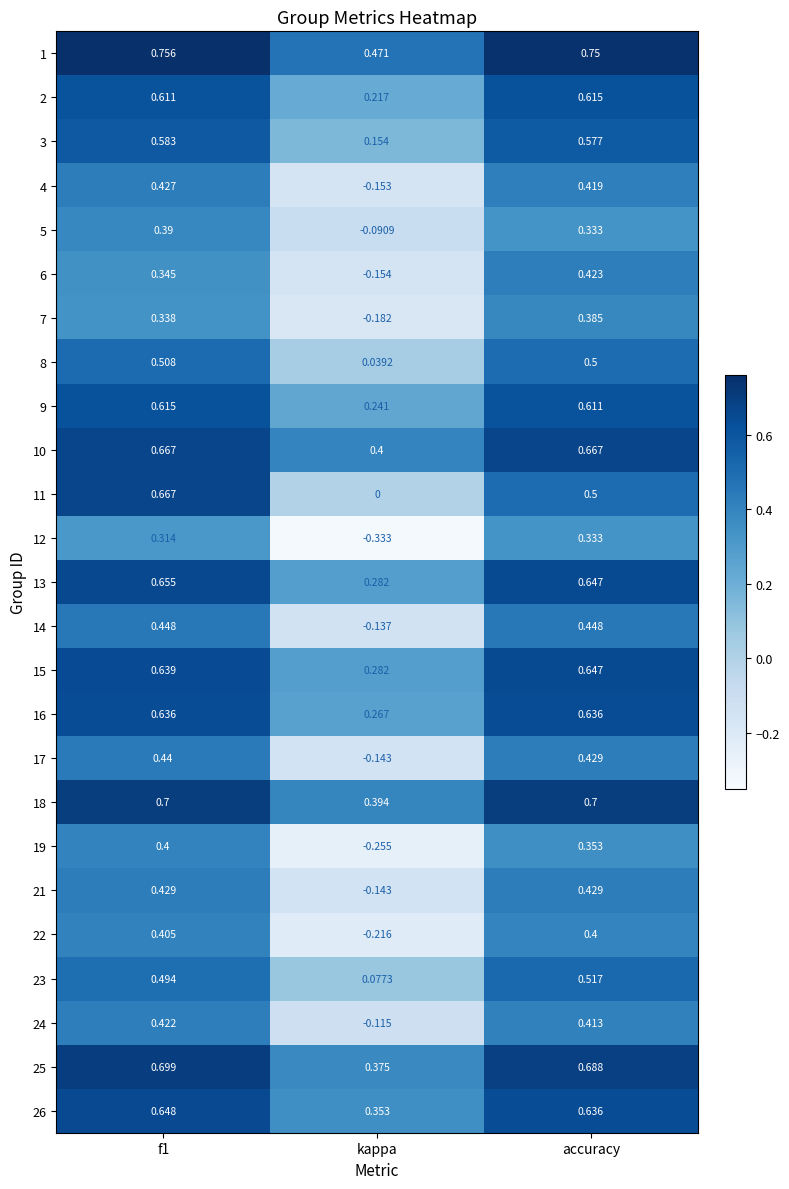

Where is 6 nearest to the value 0?

kappa